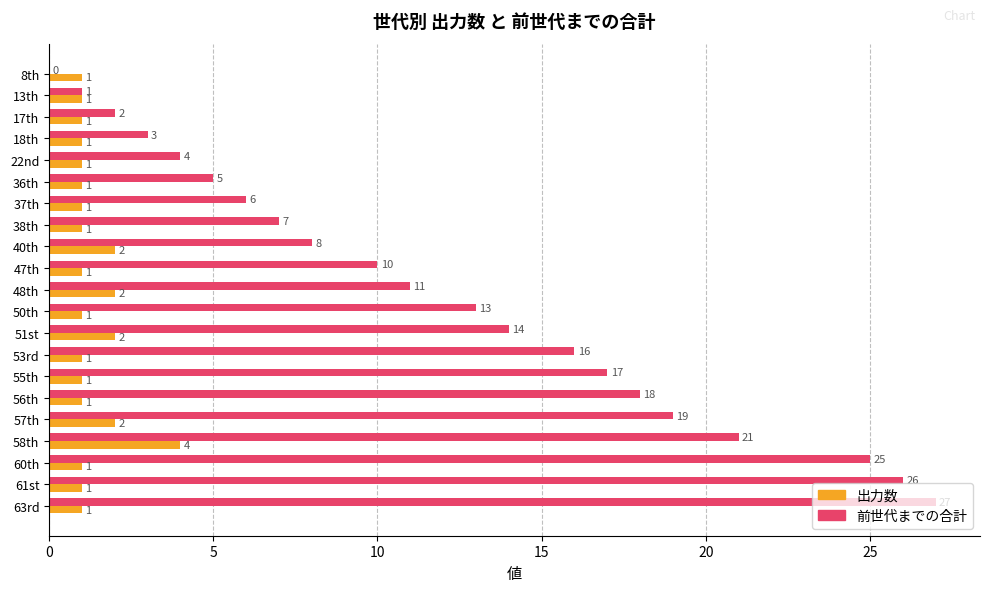

What is the average value of the 前世代までの合計 series?

12